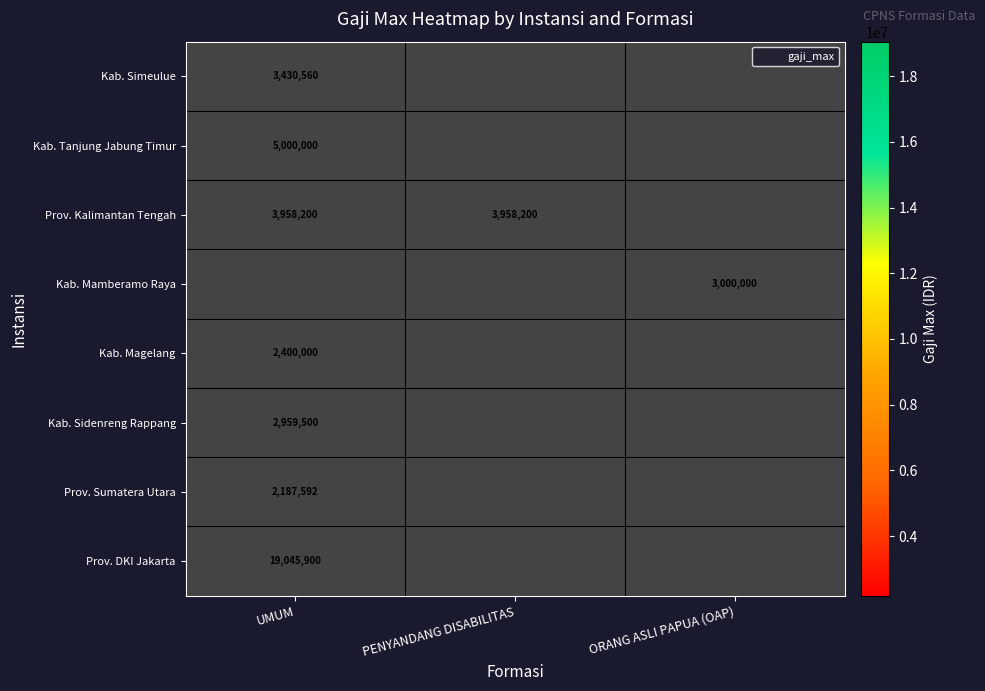

Is the value of Kab. Mamberamo Raya at ORANG ASLI PAPUA (OAP) greater than the value of Prov. DKI Jakarta at ORANG ASLI PAPUA (OAP)?

No